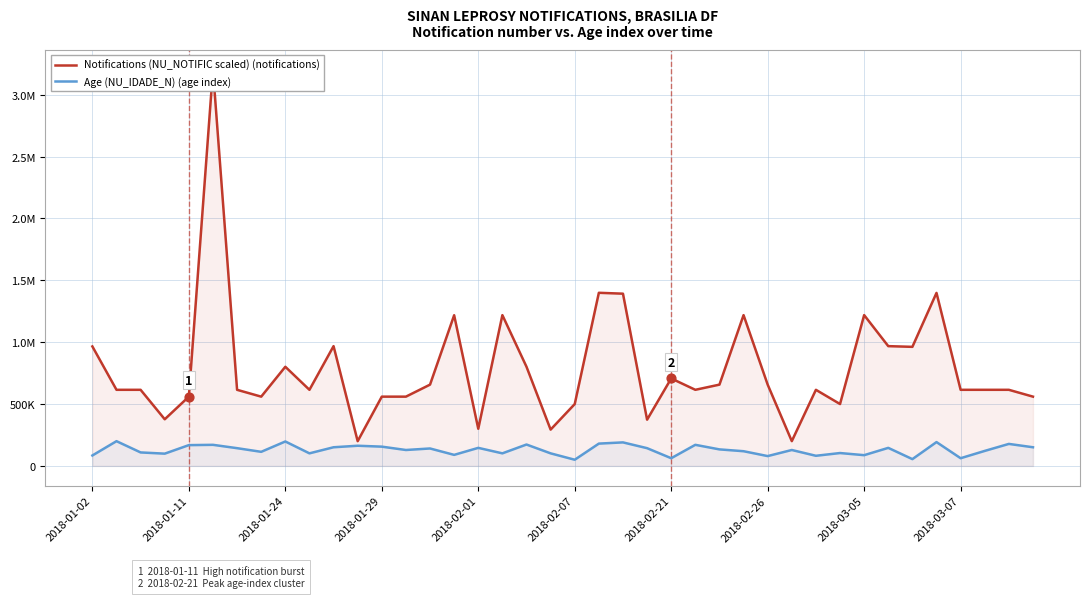

What are all the series names shown in the legend?

Notifications (NU_NOTIFIC scaled) (notifications), Age (NU_IDADE_N) (age index)